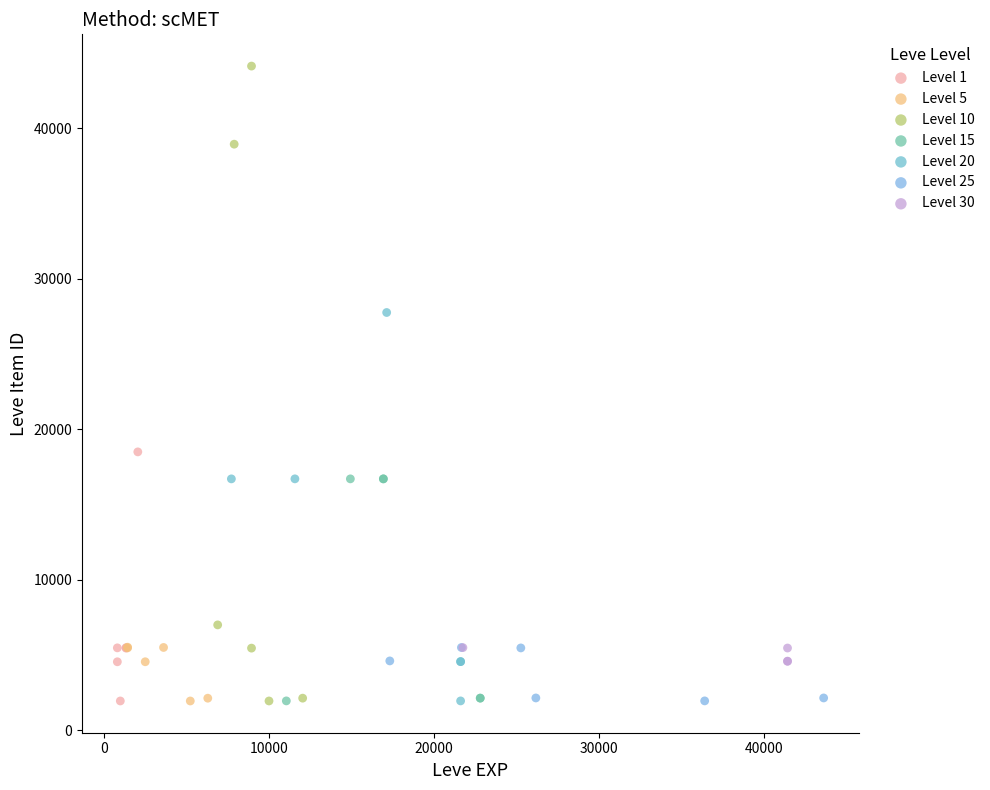

Which series reaches the maximum Y coordinate?

Level 10